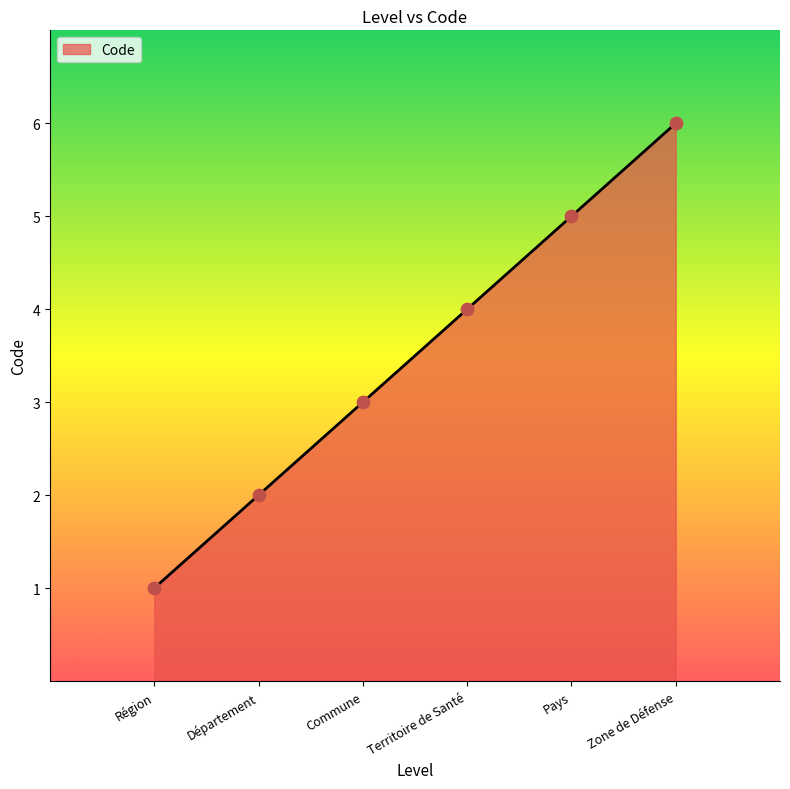

Between Département and Commune, which is larger?

Commune